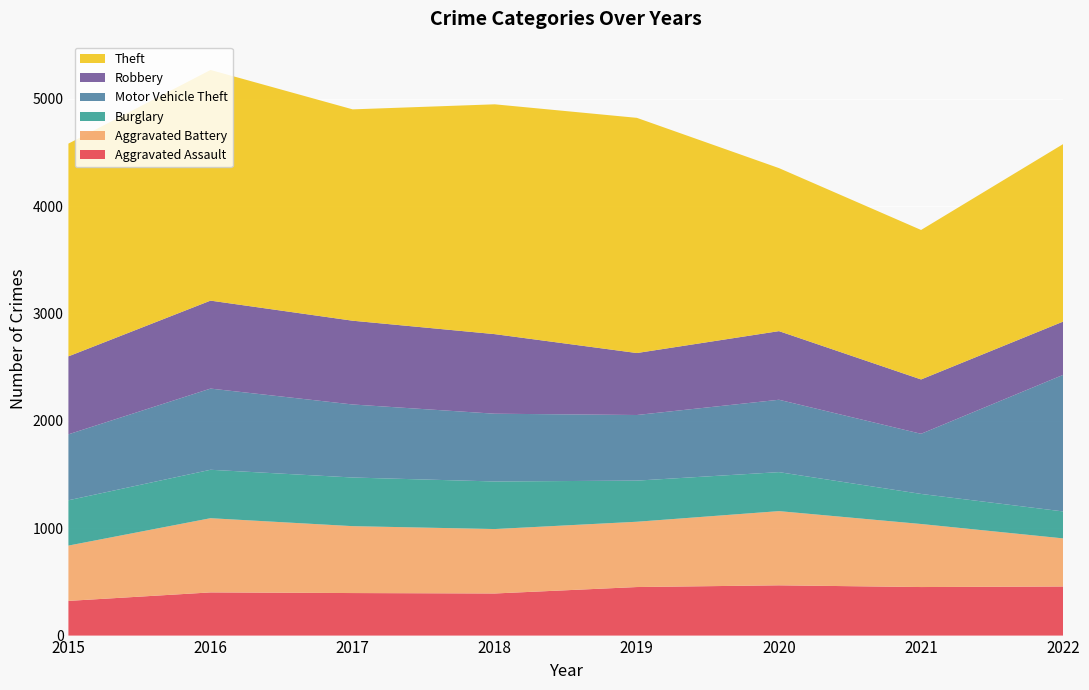

Reading left to right, extract all data points from this chart.

Aggravated Assault: 323	402	396	392	452	468	452	457
Aggravated Battery: 515	691	623	600	608	691	587	448
Burglary: 422	451	453	443	383	363	280	251
Motor Vehicle Theft: 614	756	680	631	611	674	560	1272
Robbery: 726	819	780	741	577	639	506	496
Theft: 1981	2148	1968	2140	2190	1518	1392	1653